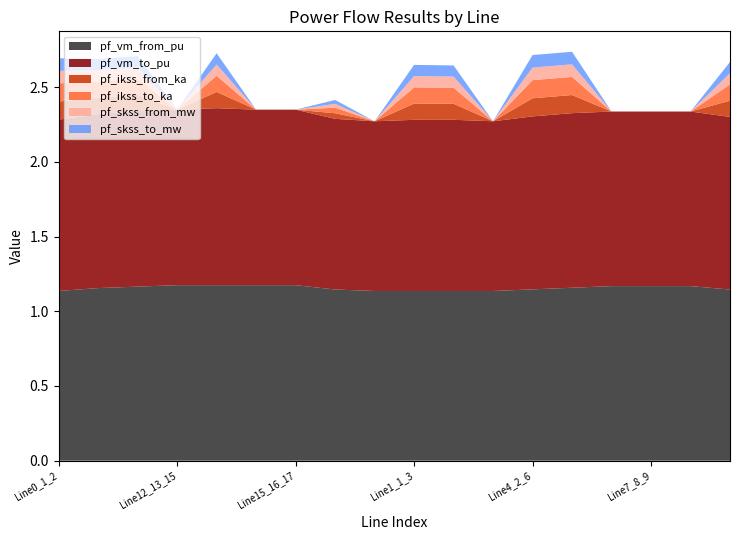

Reading left to right, transcribe all the data shown in this chart.

pf_vm_from_pu: 1.1	1.2	1.2	1.2	1.2	1.2	1.2	1.1	1.1	1.1	1.1	1.1	1.1	1.2	1.2	1.2	1.2	1.1
pf_vm_to_pu: 1.1	1.2	1.2	1.2	1.2	1.2	1.2	1.1	1.1	1.1	1.1	1.1	1.2	1.2	1.2	1.2	1.2	1.2
pf_ikss_from_ka: 0.1	0.1	0.1	0.0	0.1	0.0	0.0	0.0	0.0	0.1	0.1	0.0	0.1	0.1	0.0	0.0	0.0	0.1
pf_ikss_to_ka: 0.1	0.1	0.1	0.0	0.1	0.0	0.0	0.0	0.0	0.1	0.1	0.0	0.1	0.1	0.0	0.0	0.0	0.1
pf_skss_from_mw: 0.1	0.1	0.1	0.0	0.1	0.0	0.0	0.0	0.0	0.1	0.1	0.0	0.1	0.1	0.0	0.0	0.0	0.1
pf_skss_to_mw: 0.1	0.1	0.1	0.0	0.1	0.0	0.0	0.0	0.0	0.1	0.1	0.0	0.1	0.1	0.0	0.0	0.0	0.1